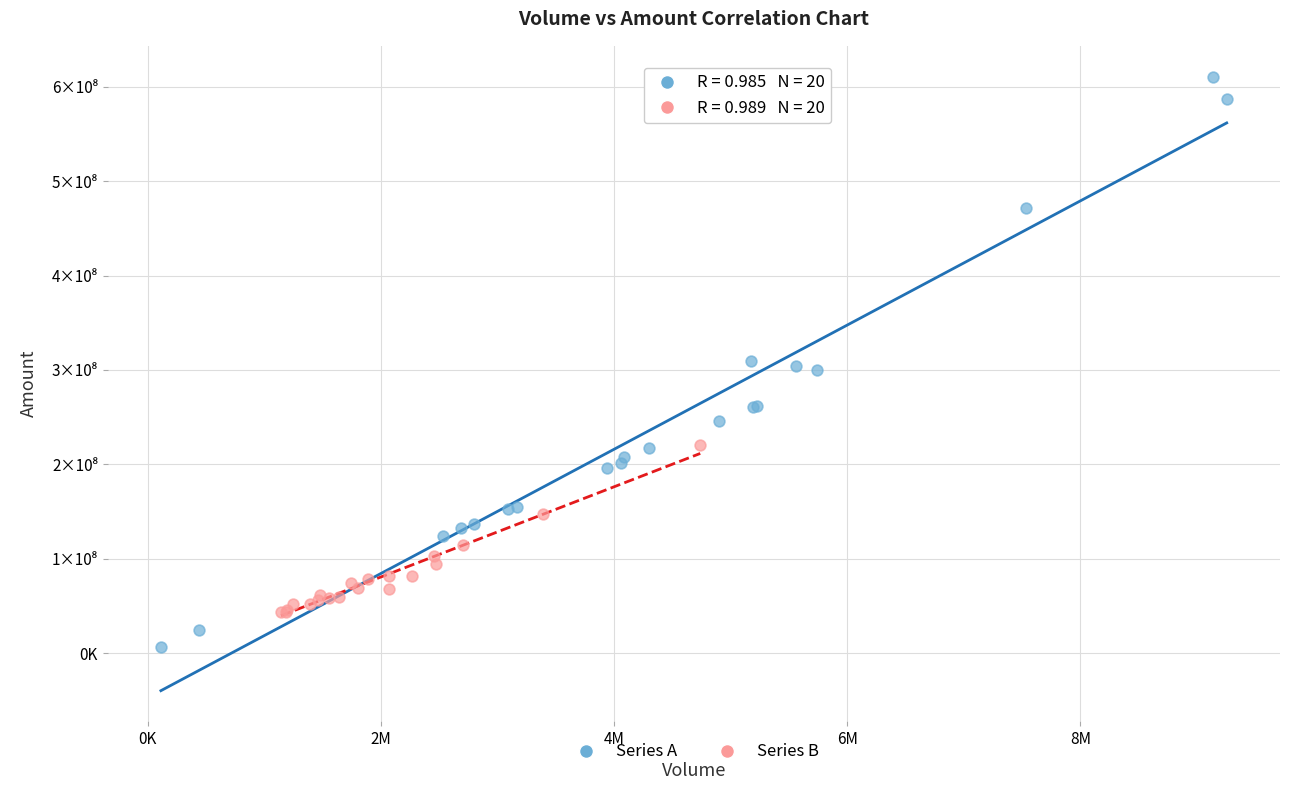

Which series contains the highest Y value?

Series A